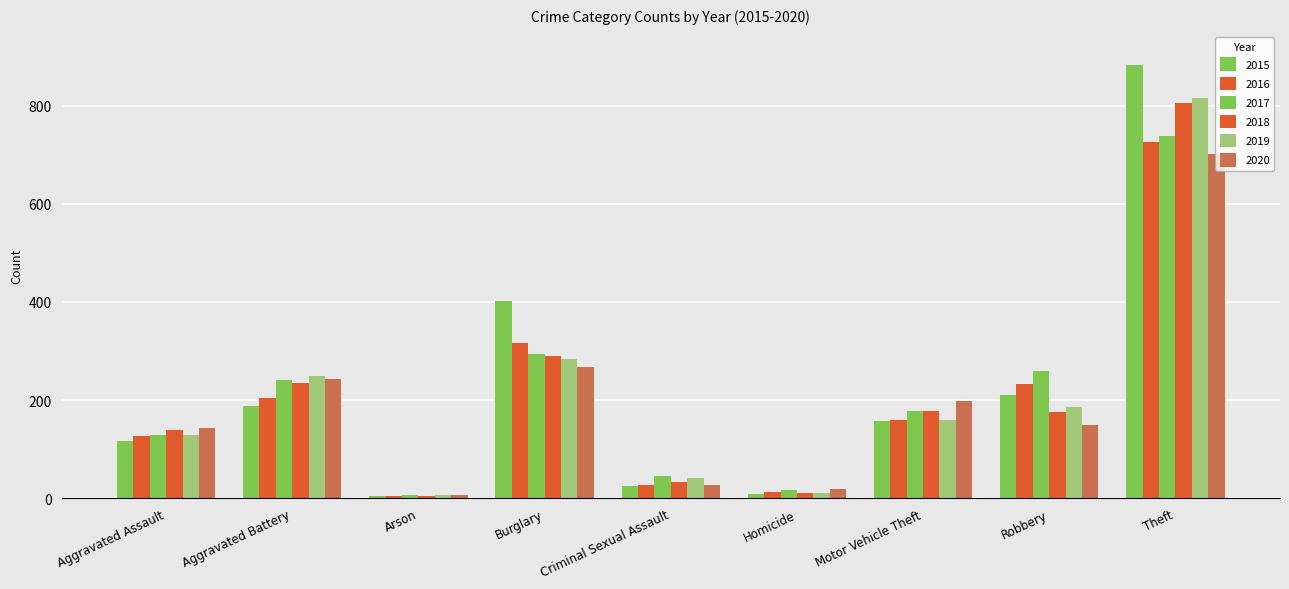

Count the number of data series in this chart.

6